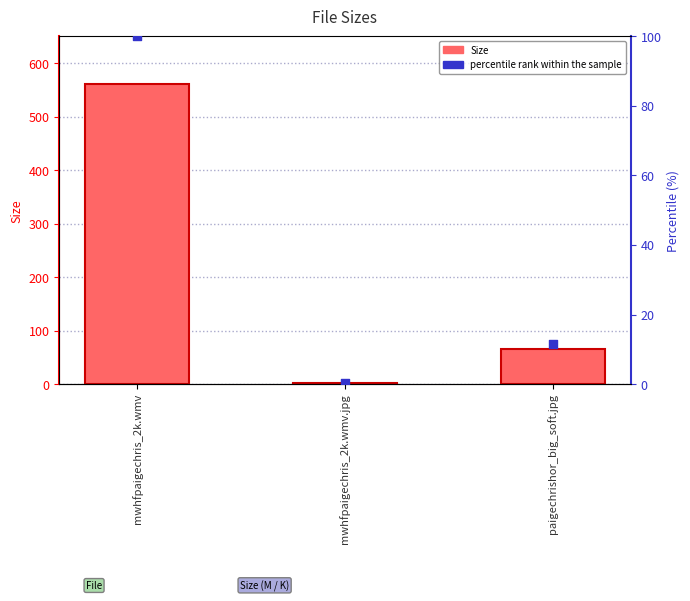

What are all the series names shown in the legend?

Size, percentile rank within the sample